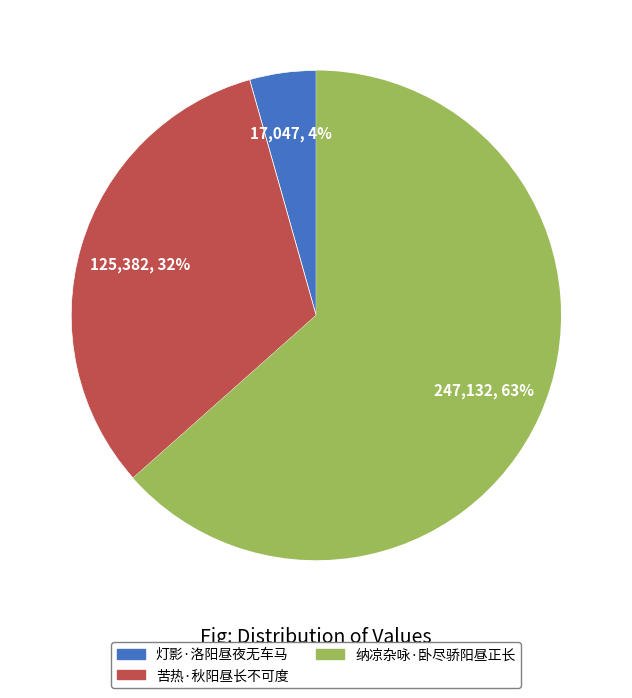

Is it true that 纳凉杂咏·卧尽骄阳昼正长 is 51% of the pie?

False